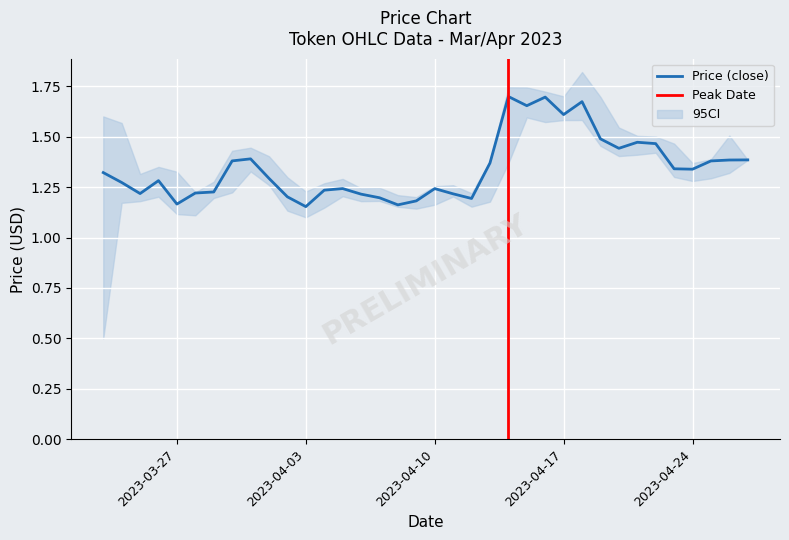

How many values in the low series exceed 1?

35